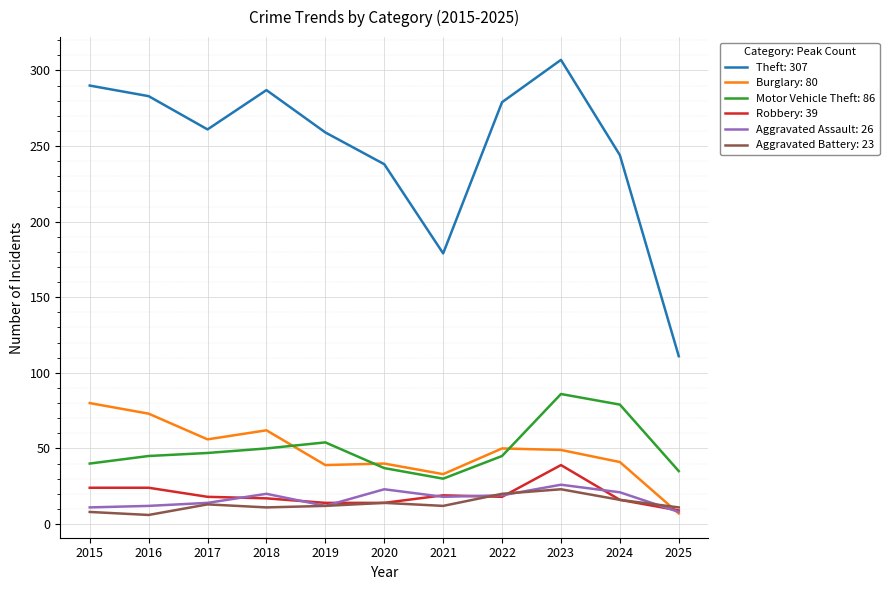

Which label corresponds to the largest value in the chart?

2023